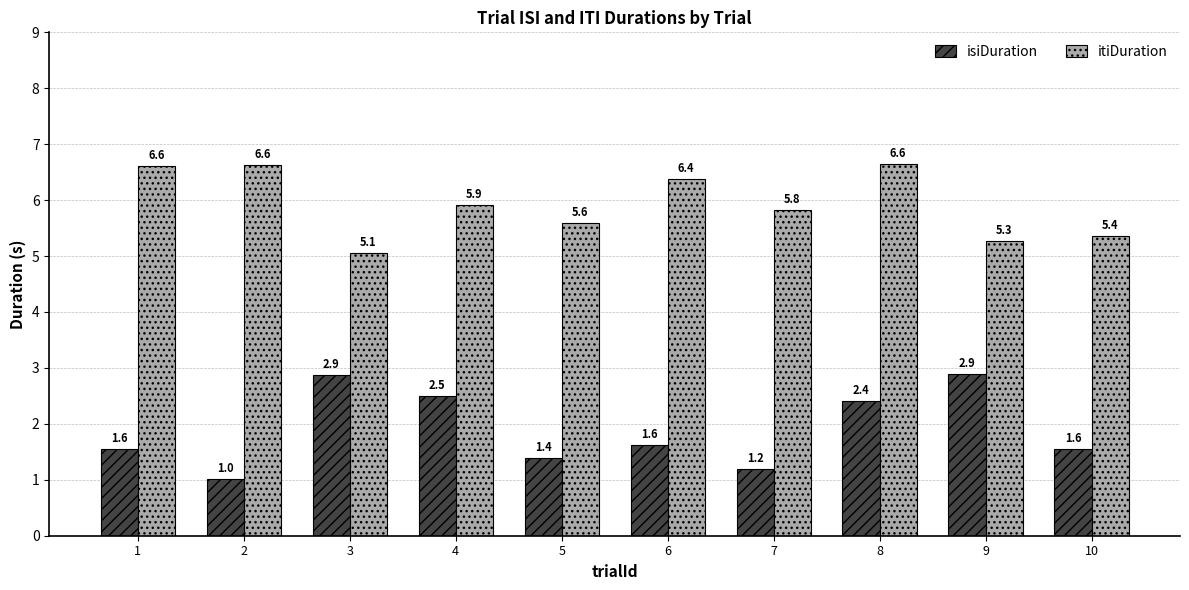

At how many categories does at least one series exceed 6?

4